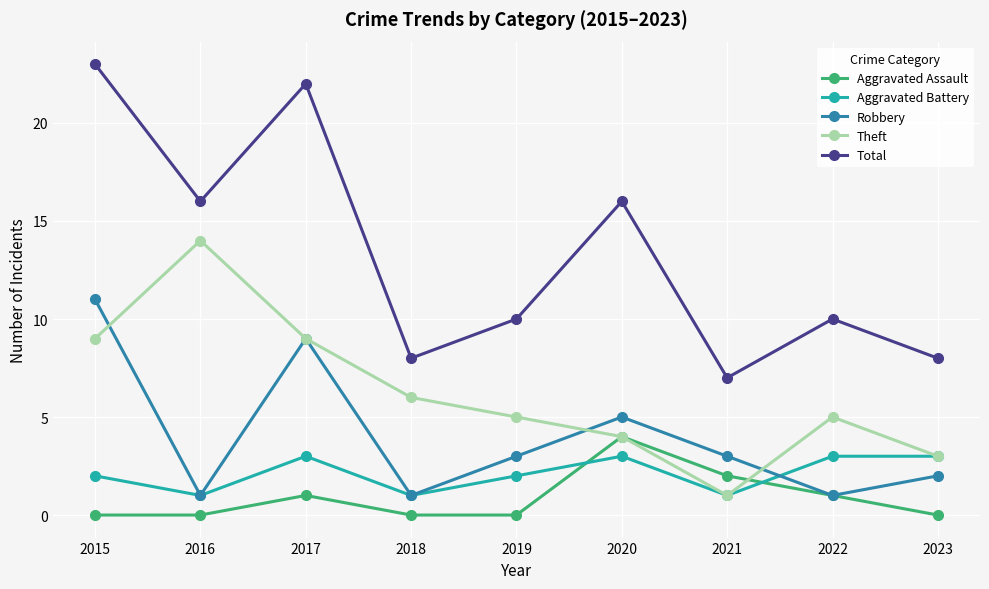

What is the value of the Theft point at the 3rd from the left?

9